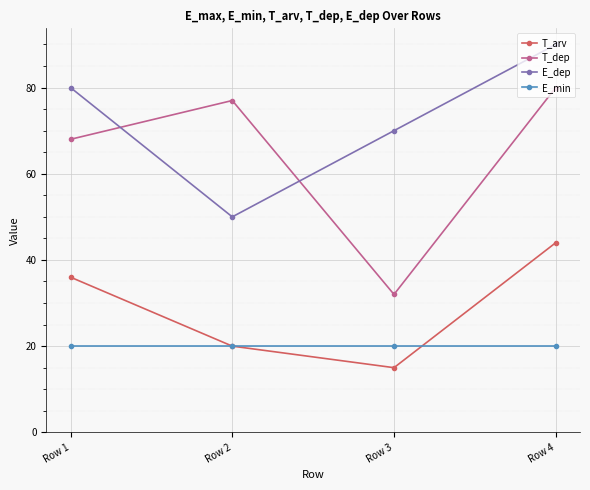

What is the difference between the highest and lowest values at Row 4?

70